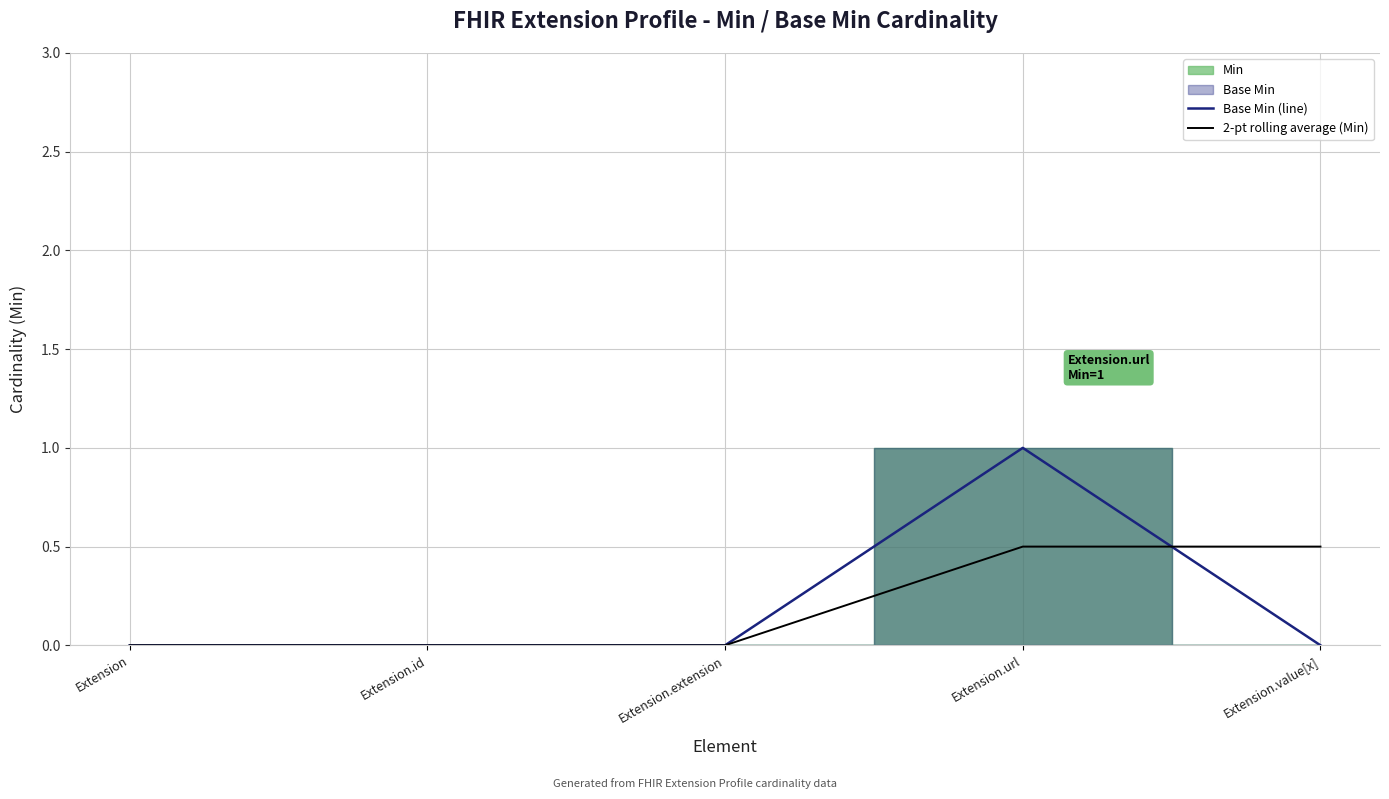

Which series changed the most between Extension.url and Extension.value[x]?

Base Min (line)